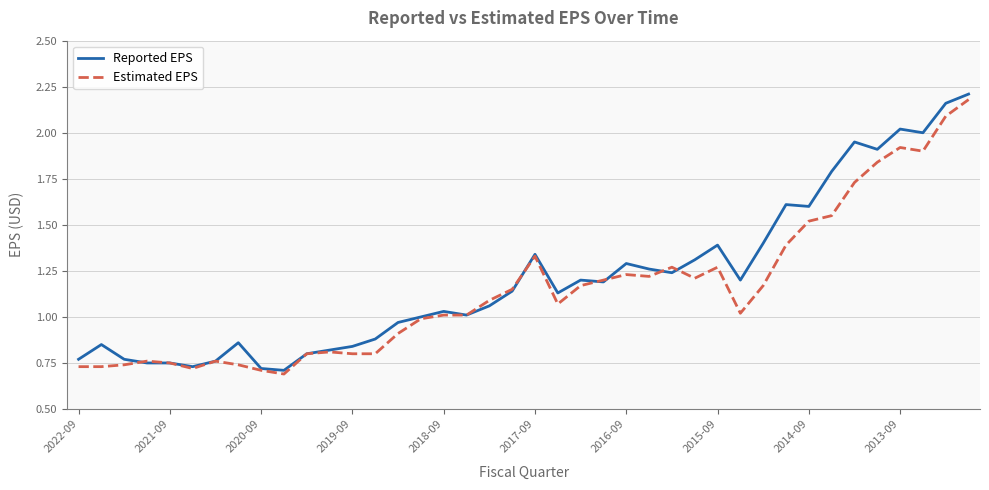

Which series has the widest spread of values?

Reported EPS